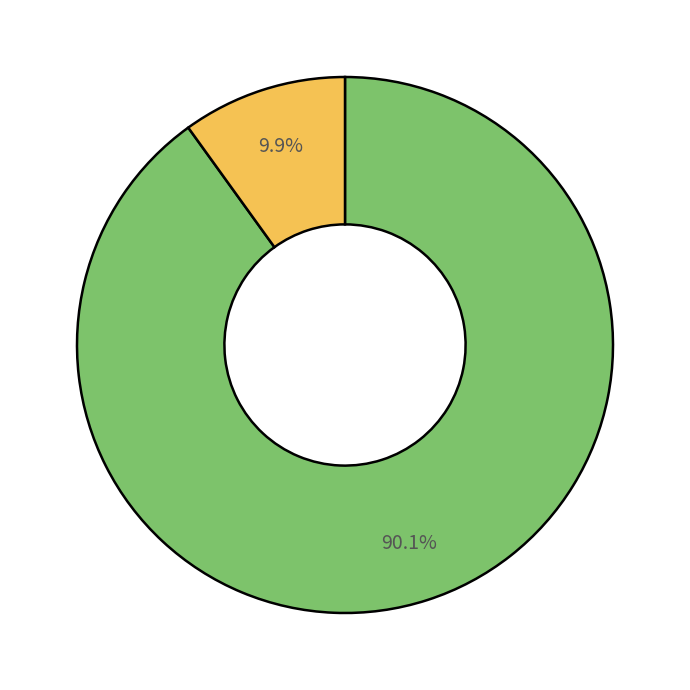

Does any single category account for the majority?

Yes